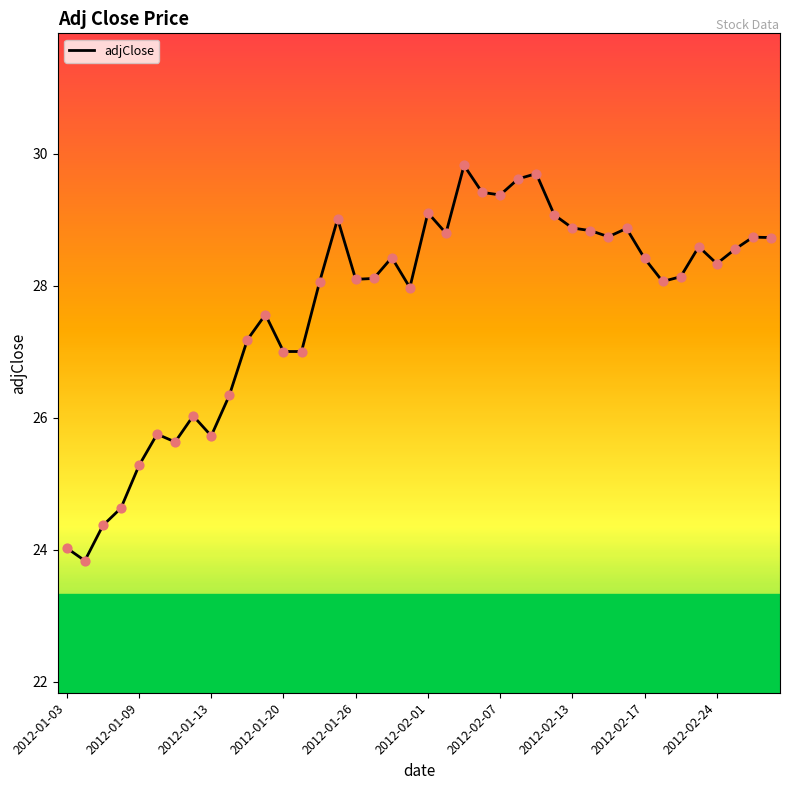

What is the difference between the maximum and minimum values?

6.0